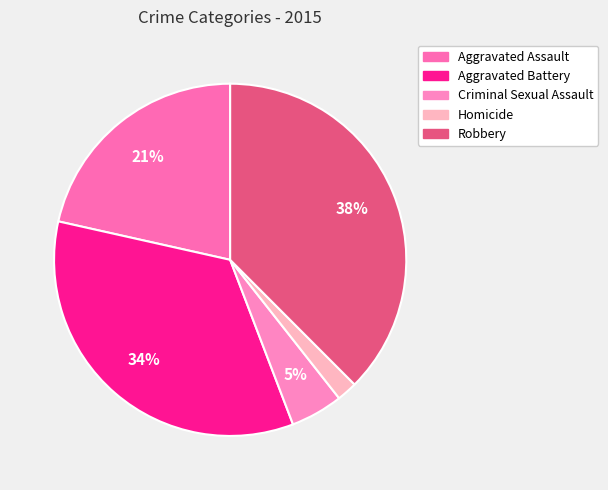

To the nearest percent, what is the combined percentage of Homicide and Aggravated Assault?

23%